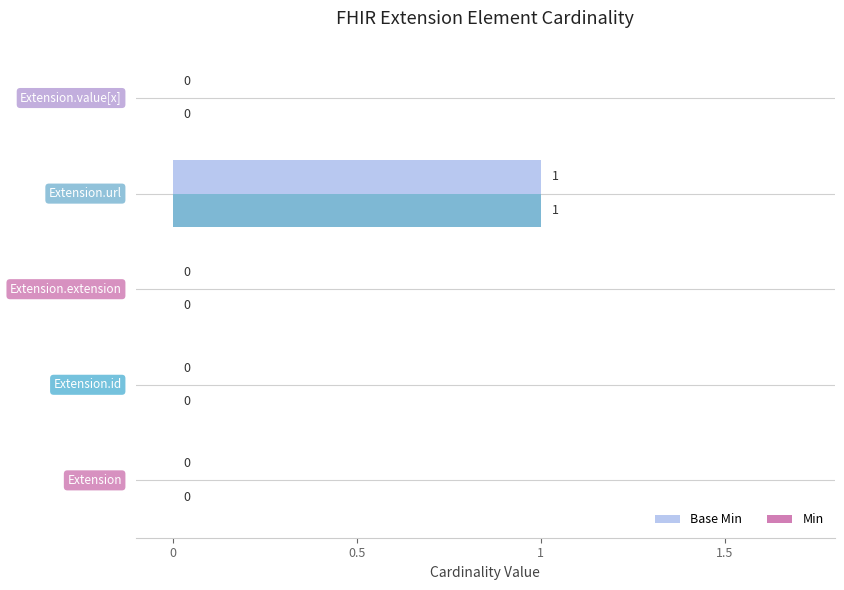

How many data points in Base Min are above 0?

1